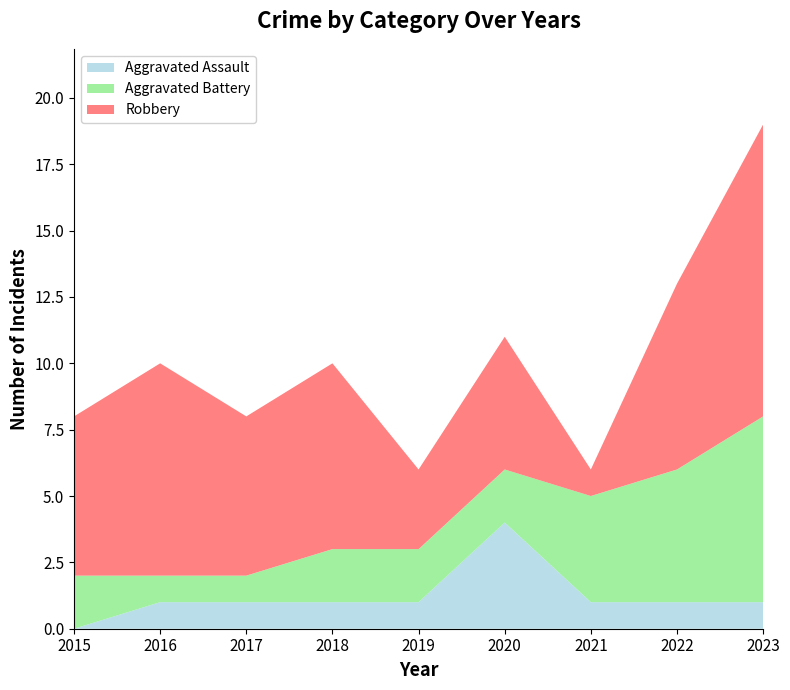

Reading left to right, list all the values displayed in this chart.

Aggravated Assault: 0	1	1	1	1	4	1	1	1
Aggravated Battery: 2	1	1	2	2	2	4	5	7
Robbery: 6	8	6	7	3	5	1	7	11